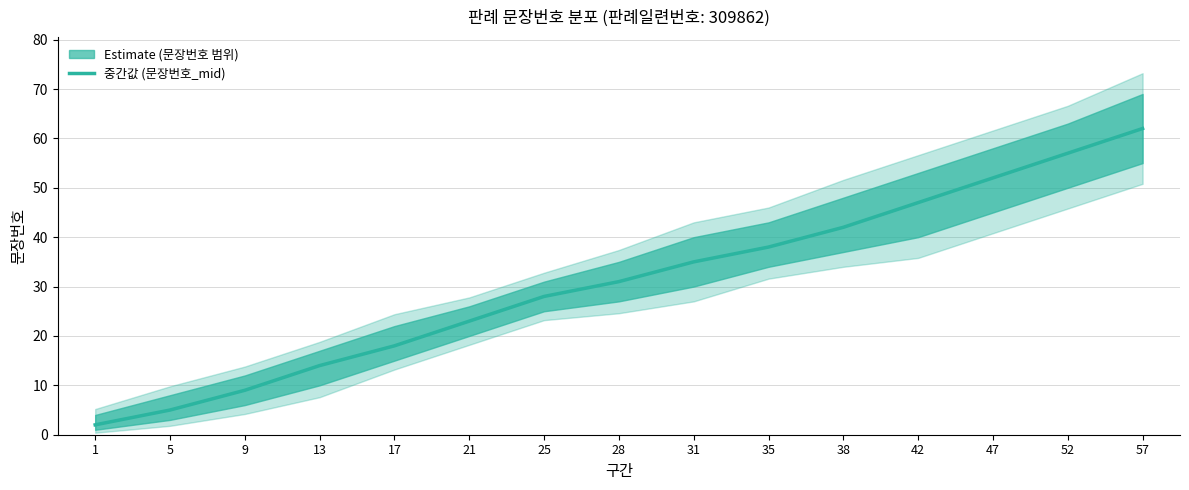

Reading right to left, extract all data points from this chart.

62	57	52	47	42	38	35	31	28	23	18	14	9	5	2